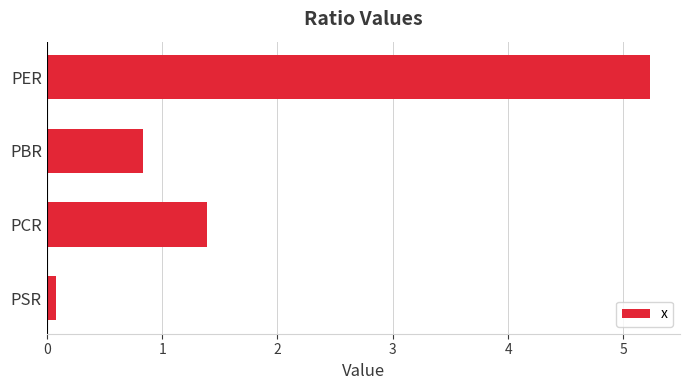

What is the minimum value shown in the chart?

0.1